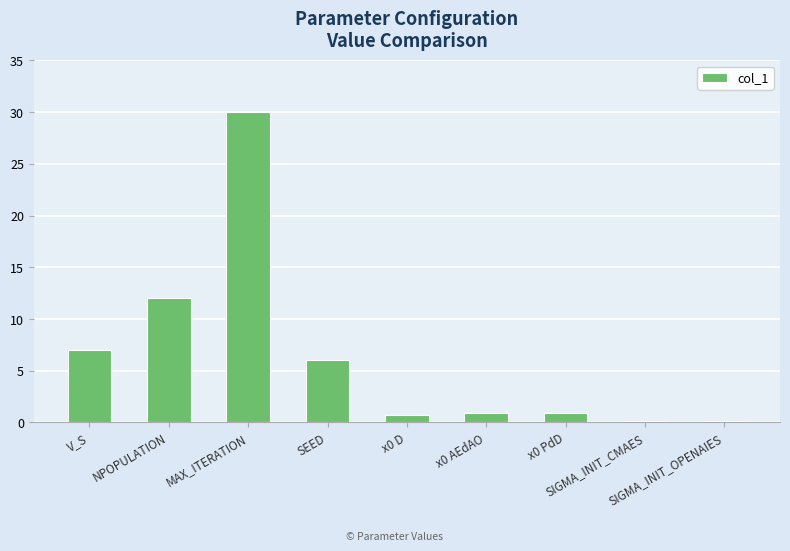

Which has a higher value, MAX_ITERATION or SIGMA_INIT_CMAES?

MAX_ITERATION